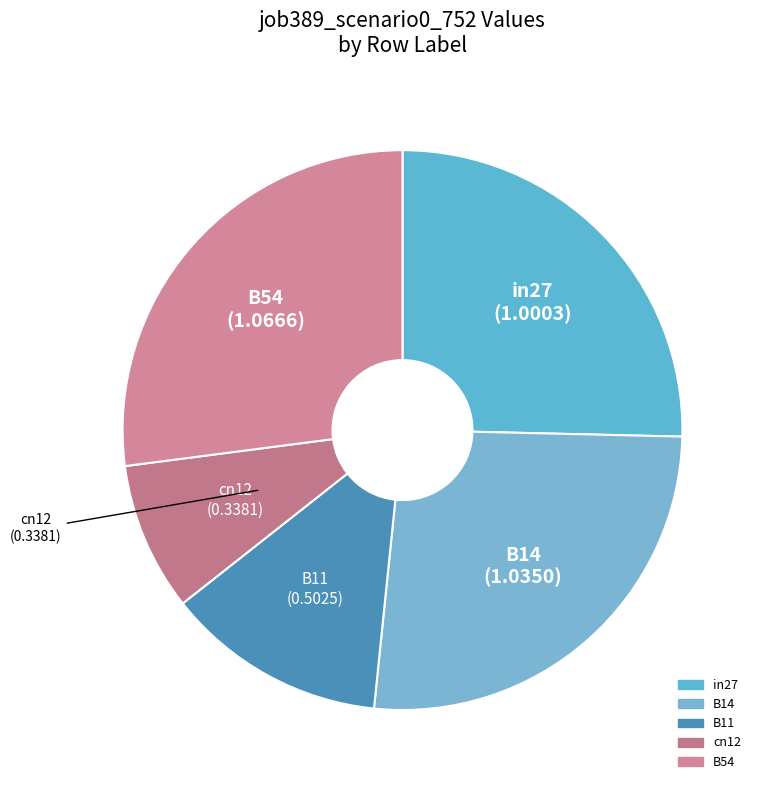

Approximately how many times larger is the value at B11 compared to in27?

0.5